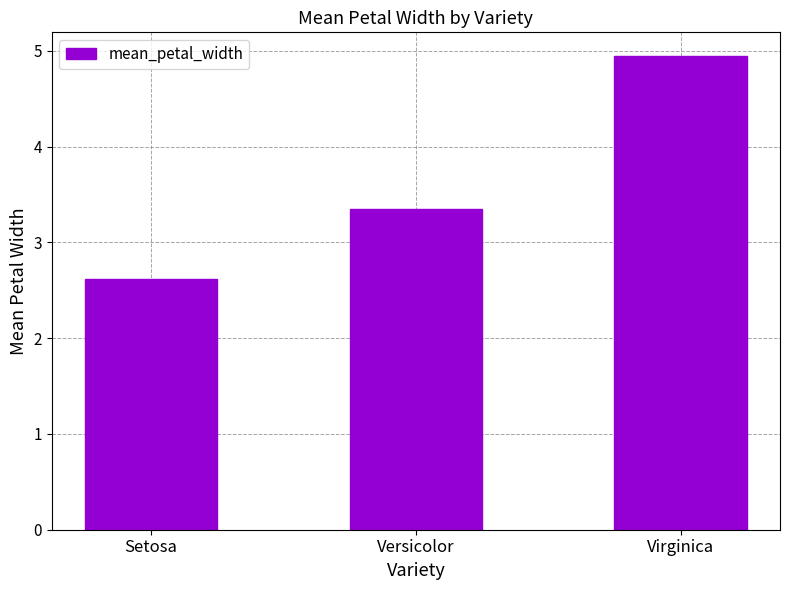

How many bars are there in total?

3